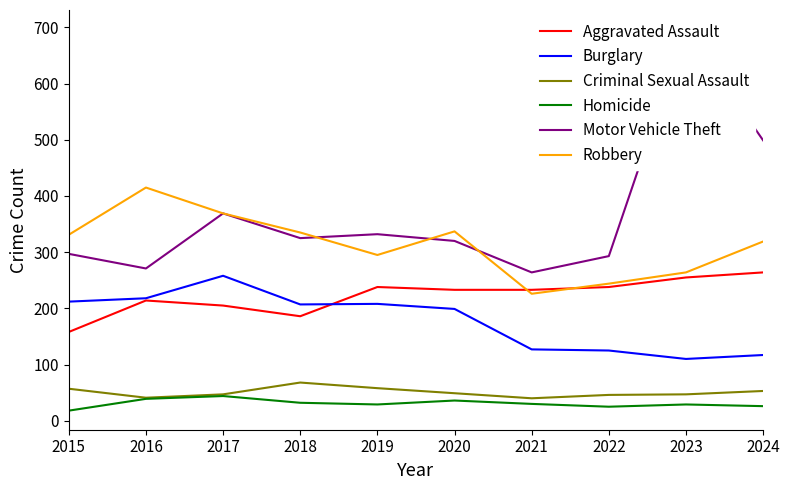

What is the total value across all series at 2020?

1174